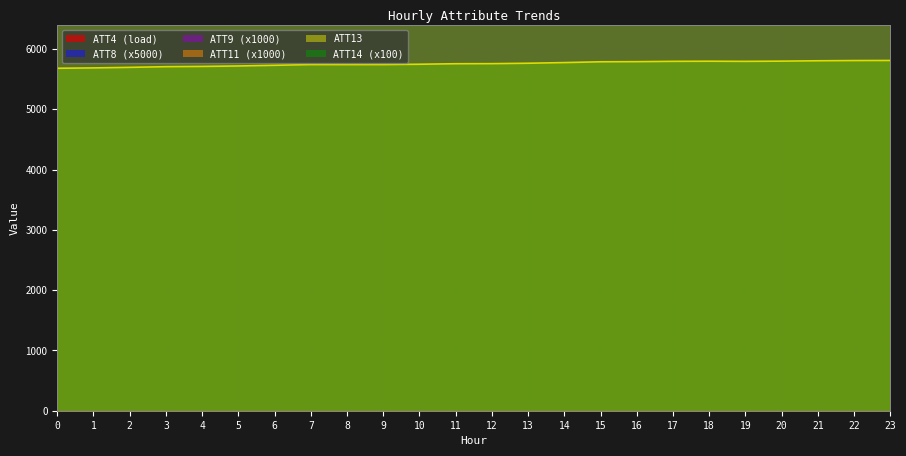

What is the lowest value of the ATT13 series?

5680.7